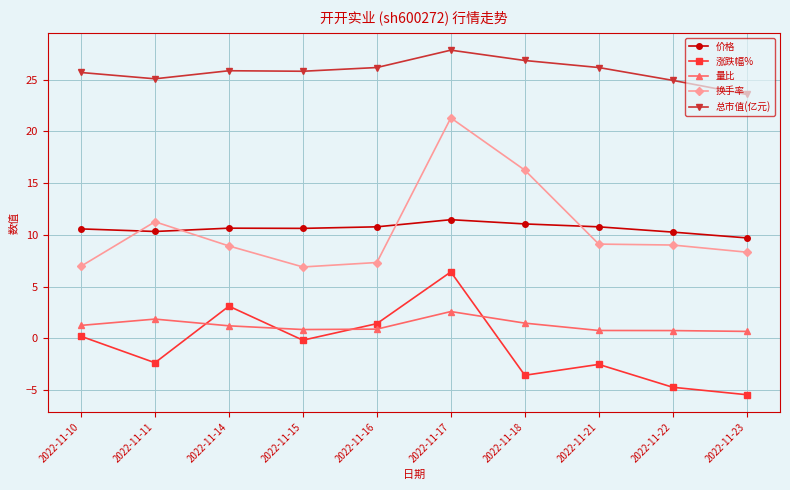

At which category does the chart reach its minimum across all series?

2022-11-23